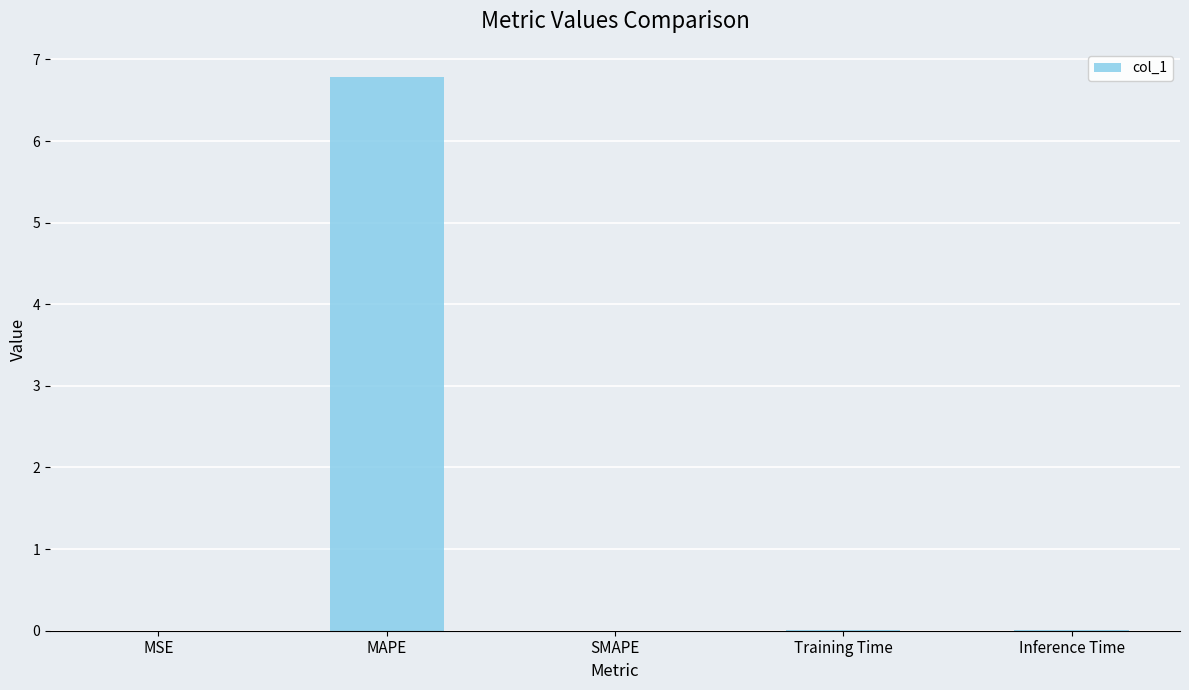

What is the sum of all values?

6.8